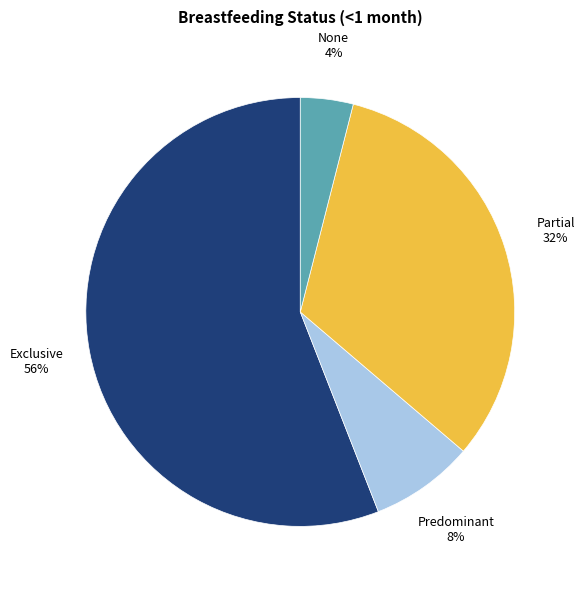

To the nearest percent, what is the difference between the largest and smallest slice percentages?

52%